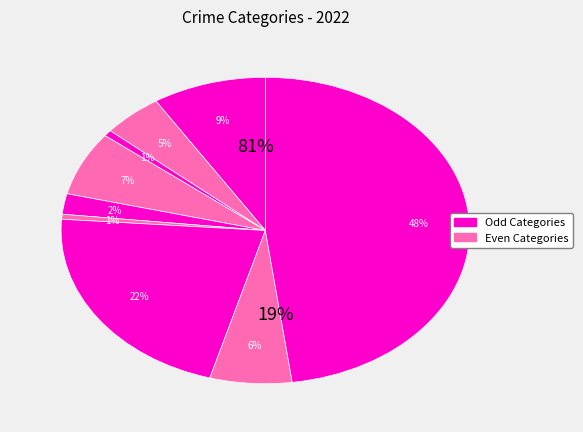

Rank the categories by value from lowest to highest.

Homicide, Arson, Criminal Sexual Assault, Aggravated Battery, Robbery, Burglary, Aggravated Assault, Motor Vehicle Theft, Theft